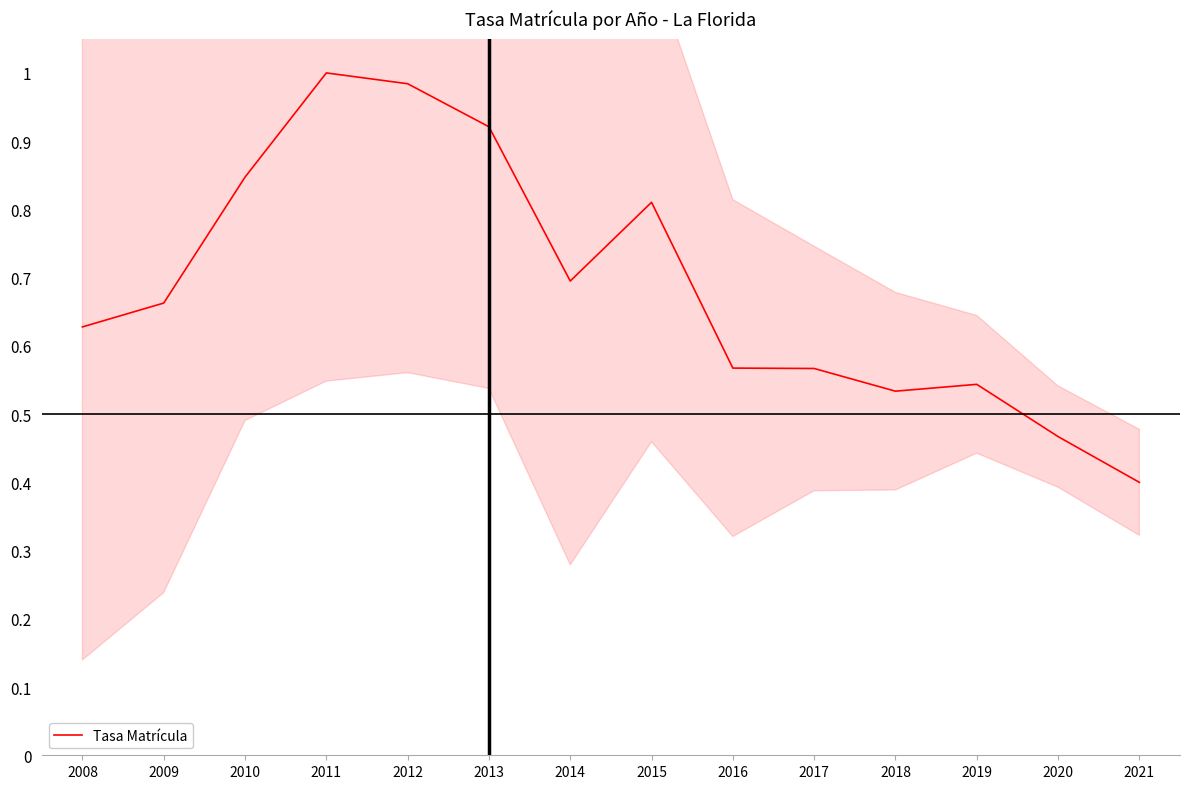

Is it true that the value at 2009 is 0.4?

False